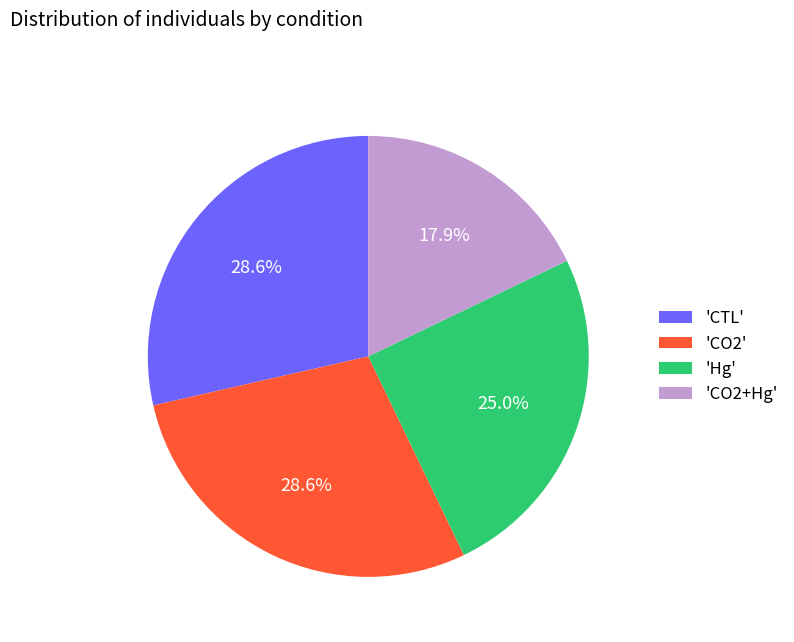

Is 'Hg' the majority of the pie?

No